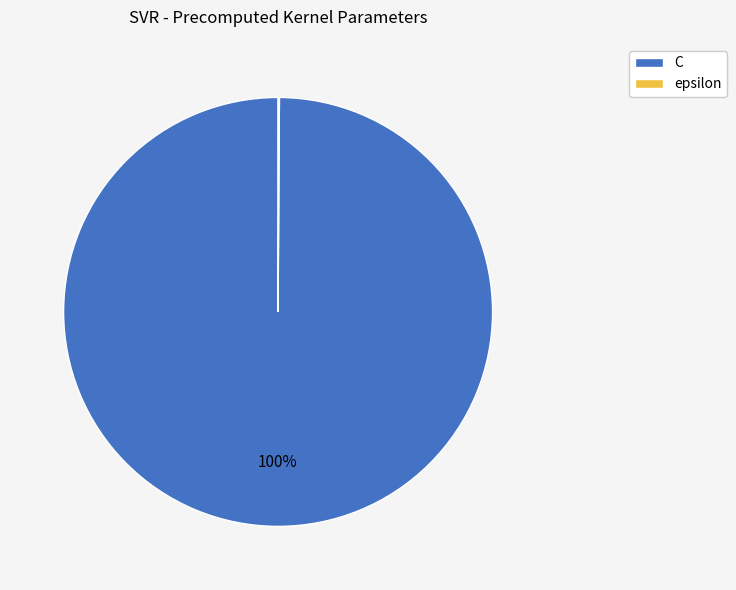

Is there any slice that represents more than half of the pie?

Yes